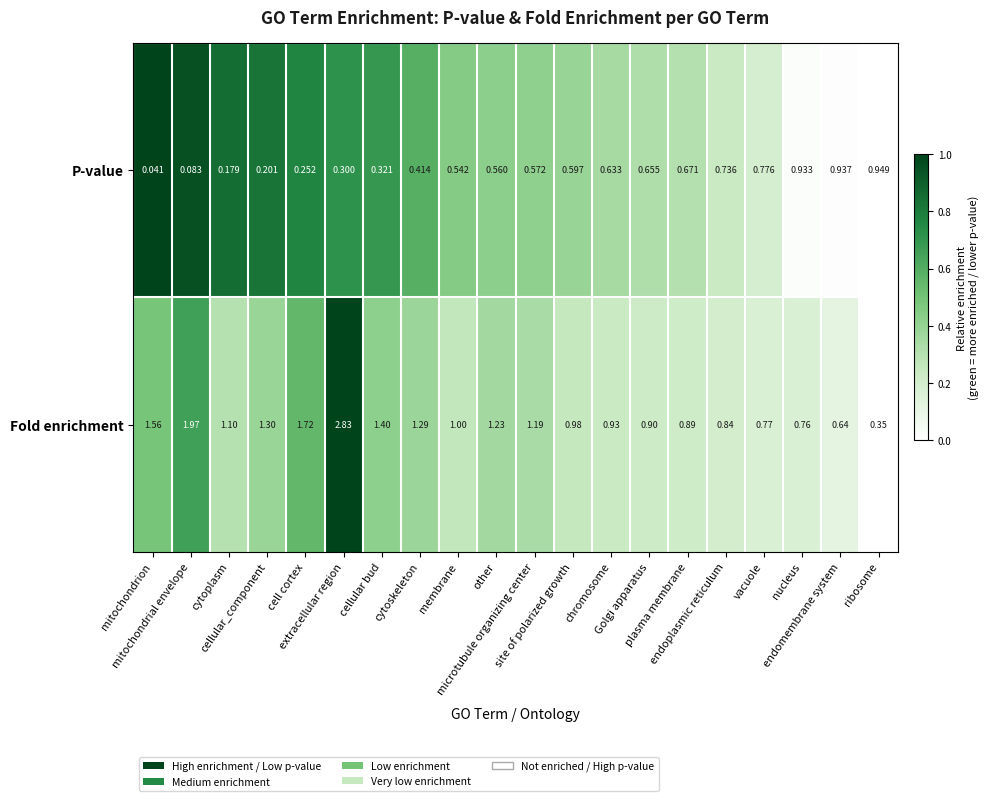

Which series changed the most between cytoskeleton and Golgi apparatus?

Fold enrichment